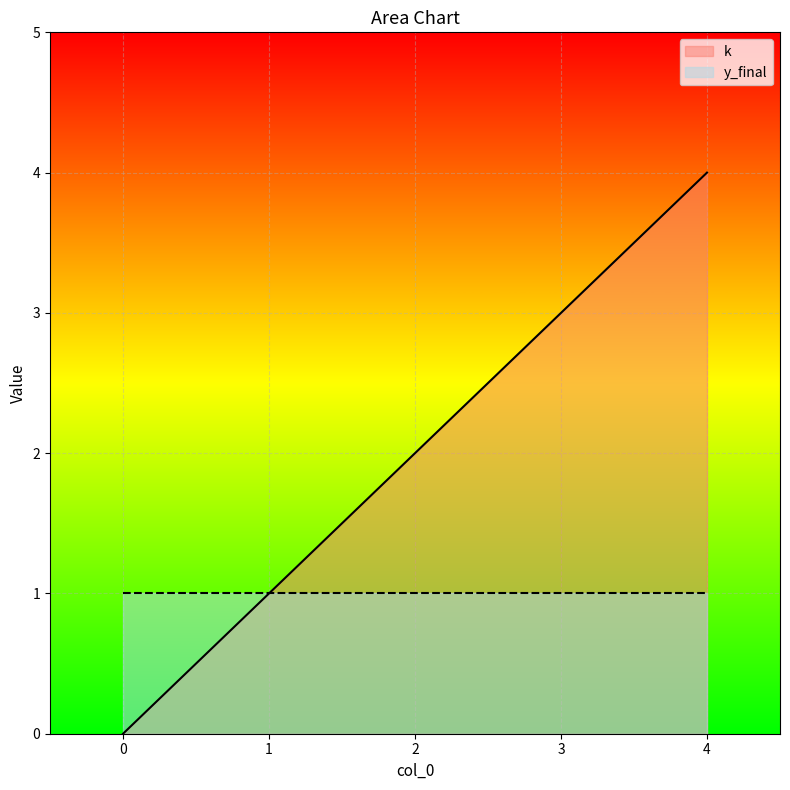

What is the average value?

2